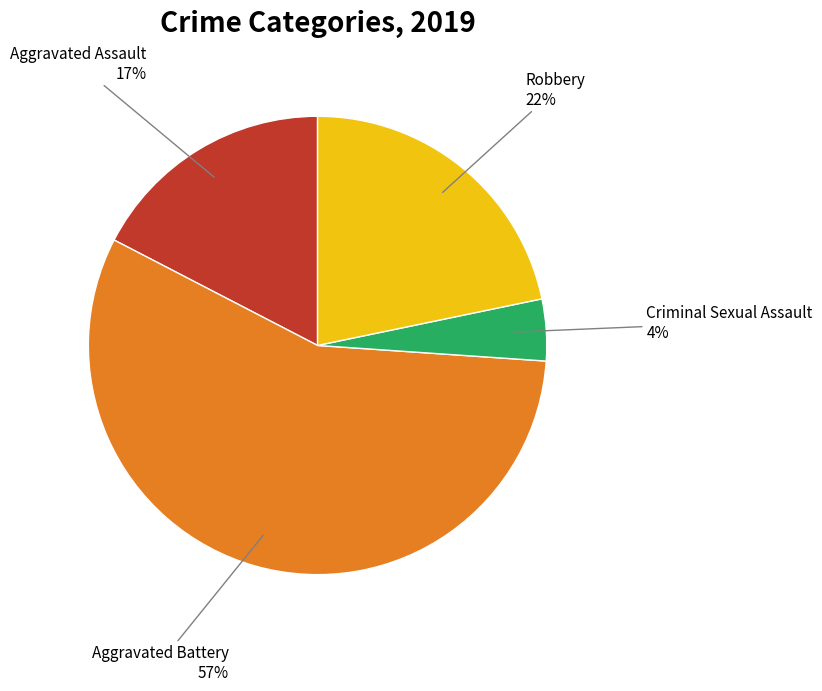

To the nearest percent, what is the average slice percentage?

25%